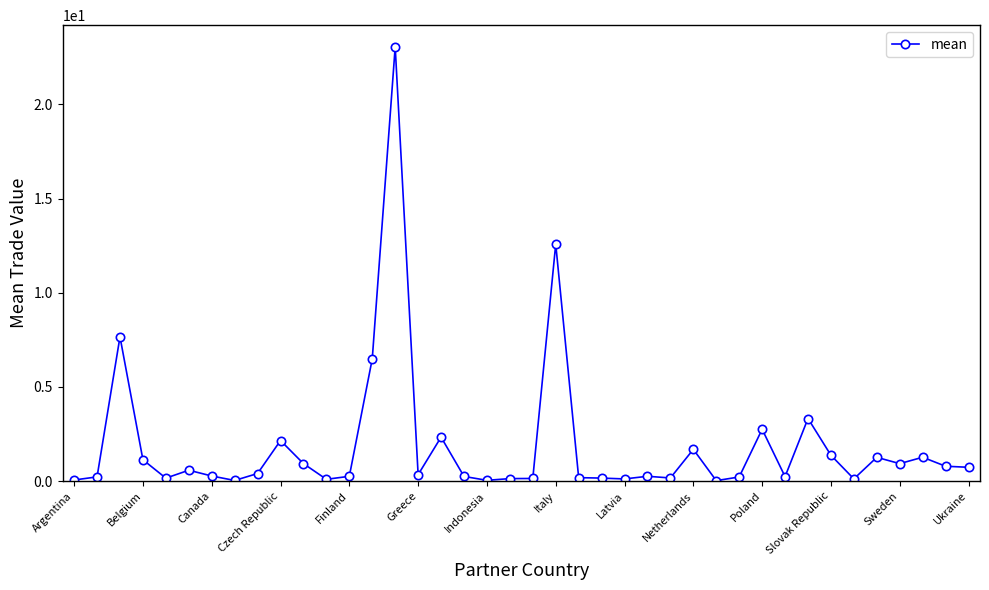

How many data points does each series have?

40